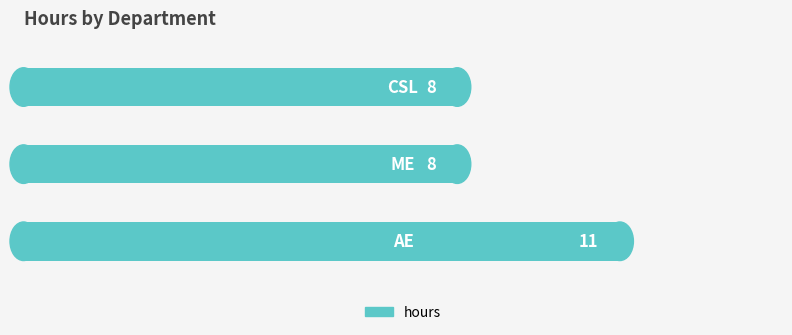

Count the values in the range 8 to 11.

3